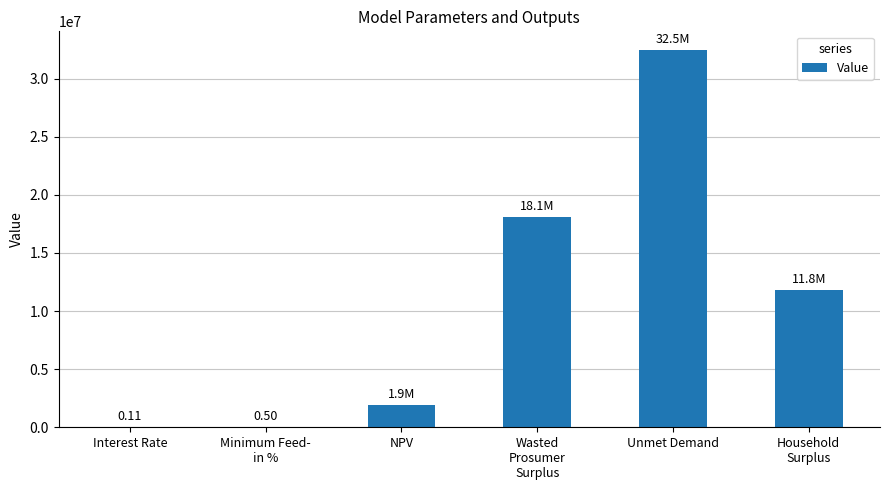

Count the number of values greater than 11787496.

3